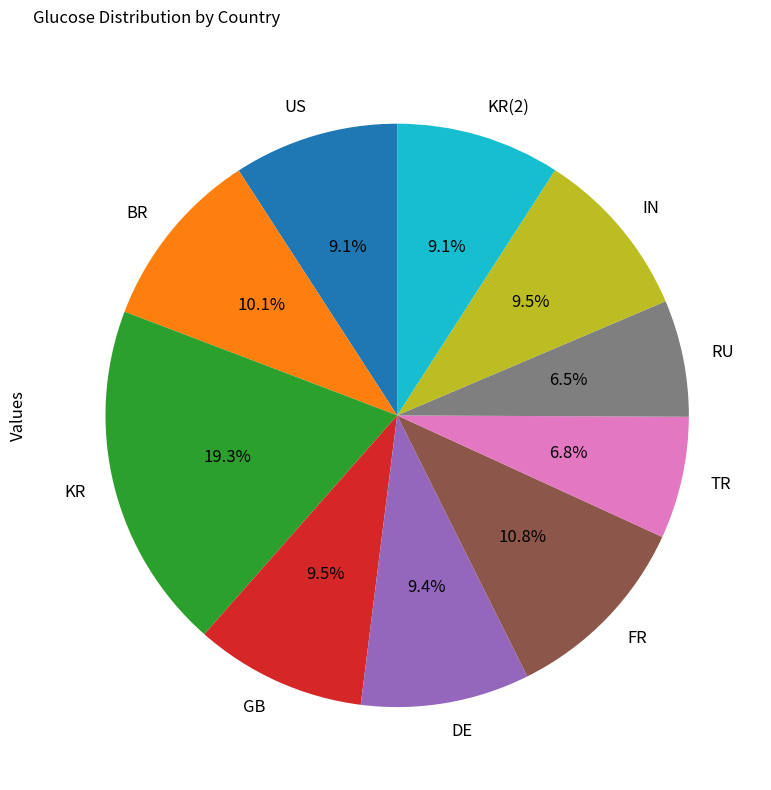

Between KR(2) and TR, which is larger?

KR(2)